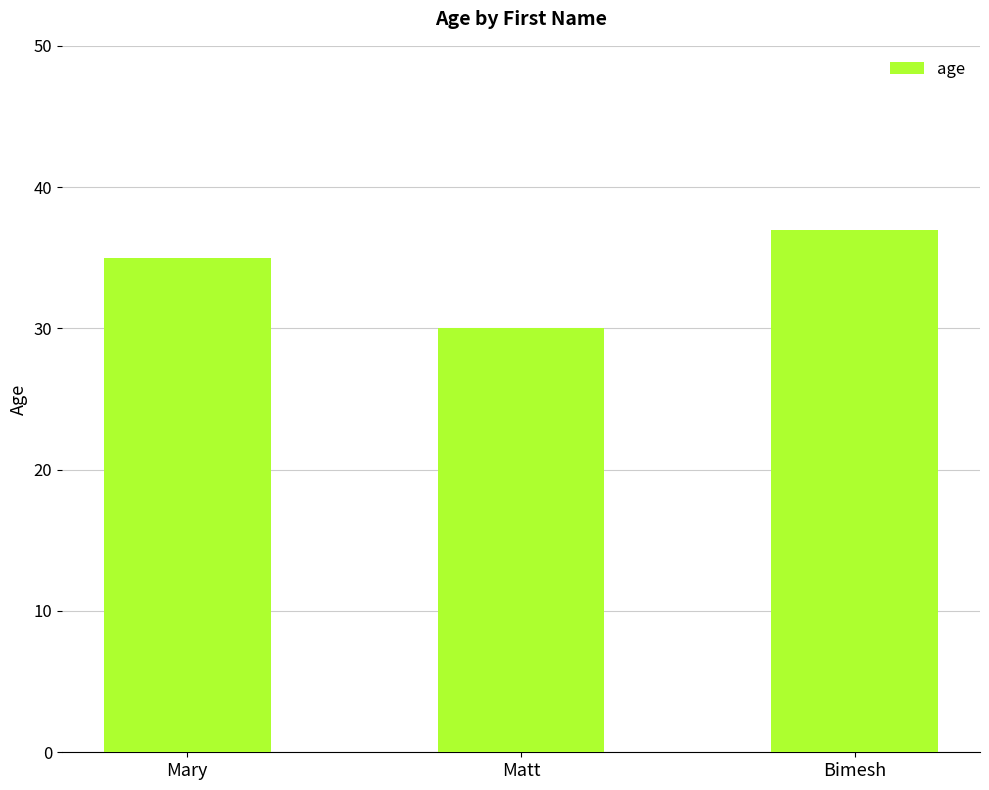

How many data points are less than 35?

1